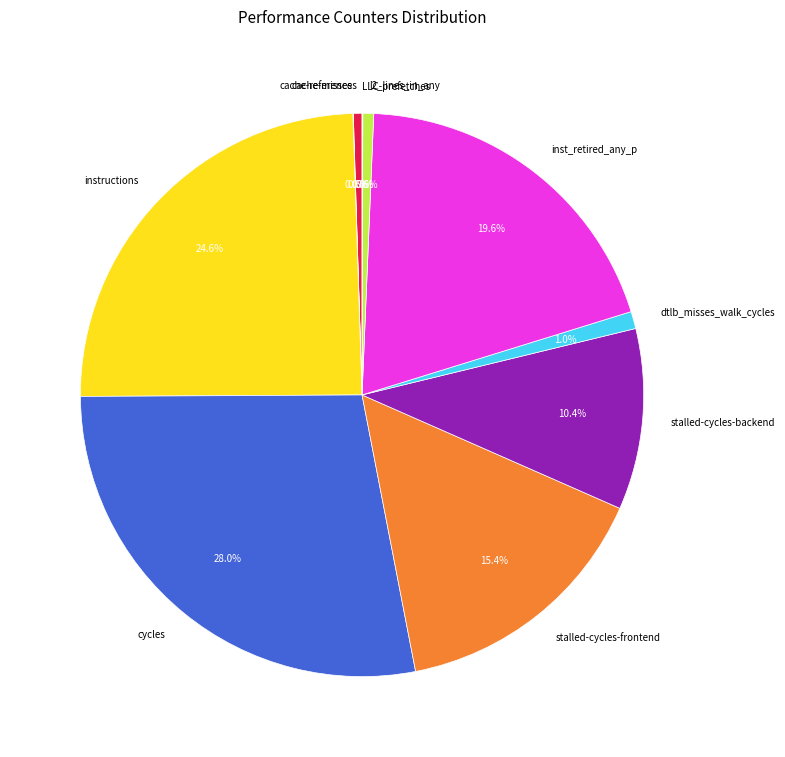

To the nearest percent, what is the difference between the largest and smallest slice percentages?

28%